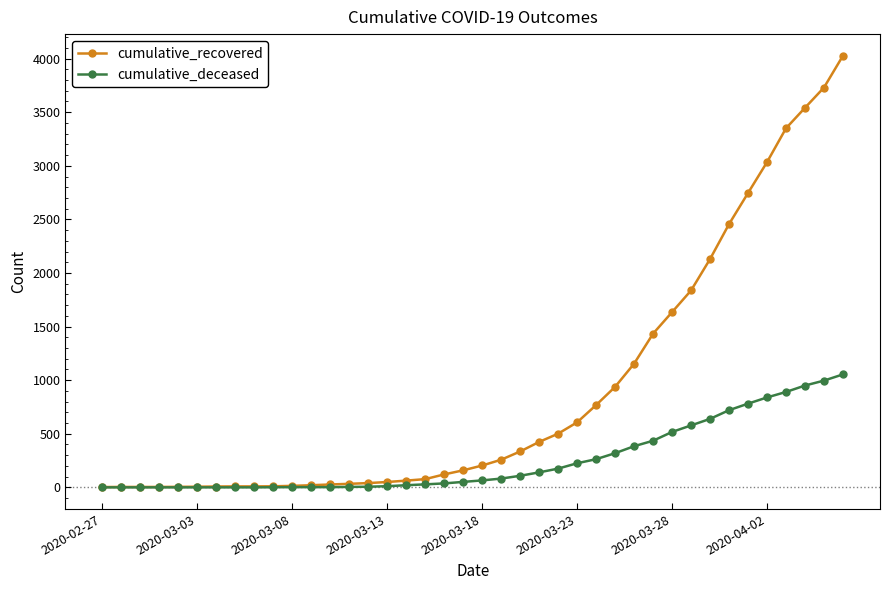

How many distinct data groups are displayed?

2